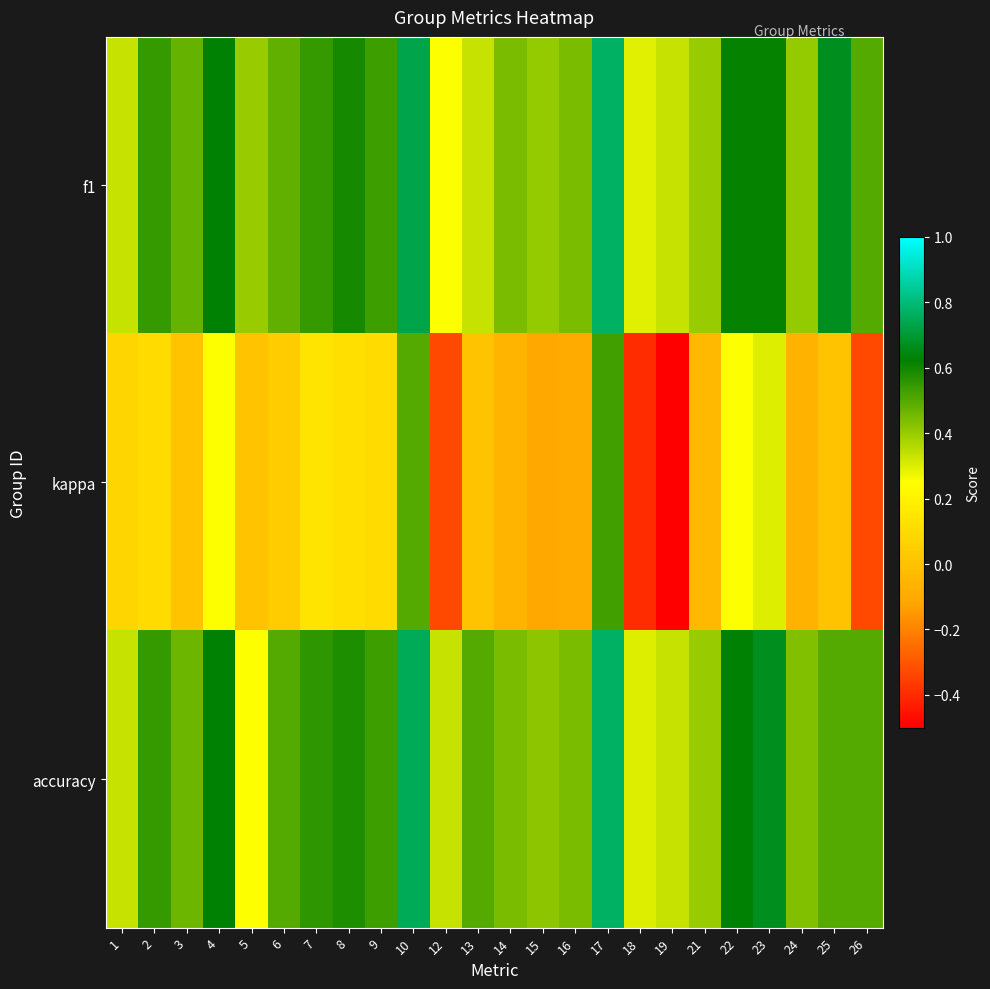

Rank the series by their maximum value, from lowest to highest.

kappa, f1, accuracy